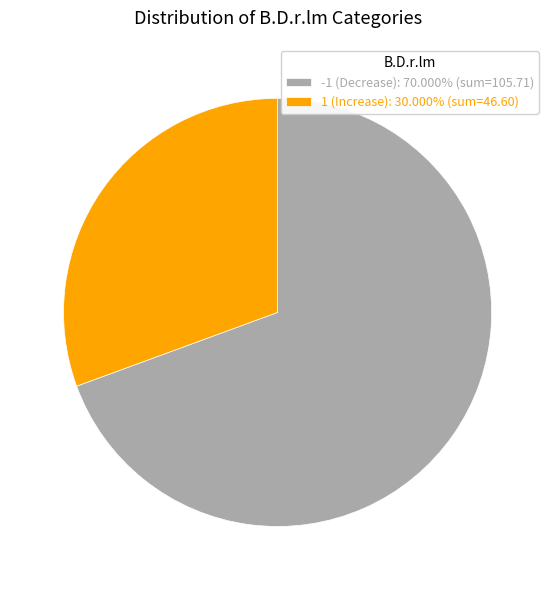

Combined, do -1 (Decrease): 70.000% (sum=105.71) and 1 (Increase): 30.000% (sum=46.60) account for over 50%?

Yes